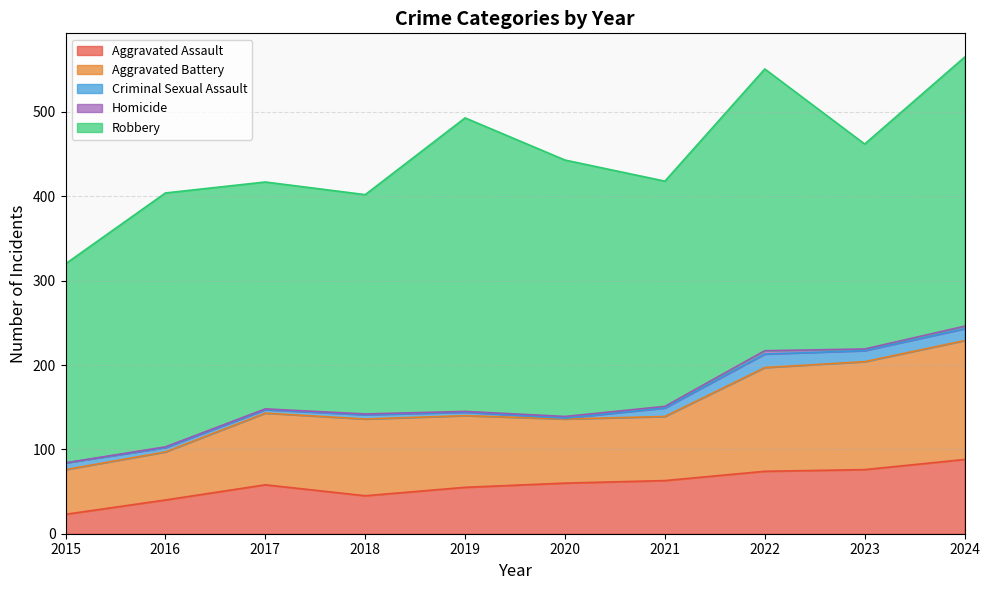

How many categories are shown in the chart?

10